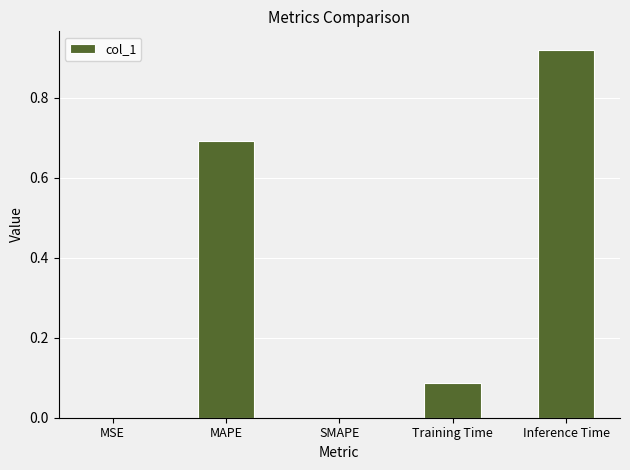

What is the sum of all values?

1.7